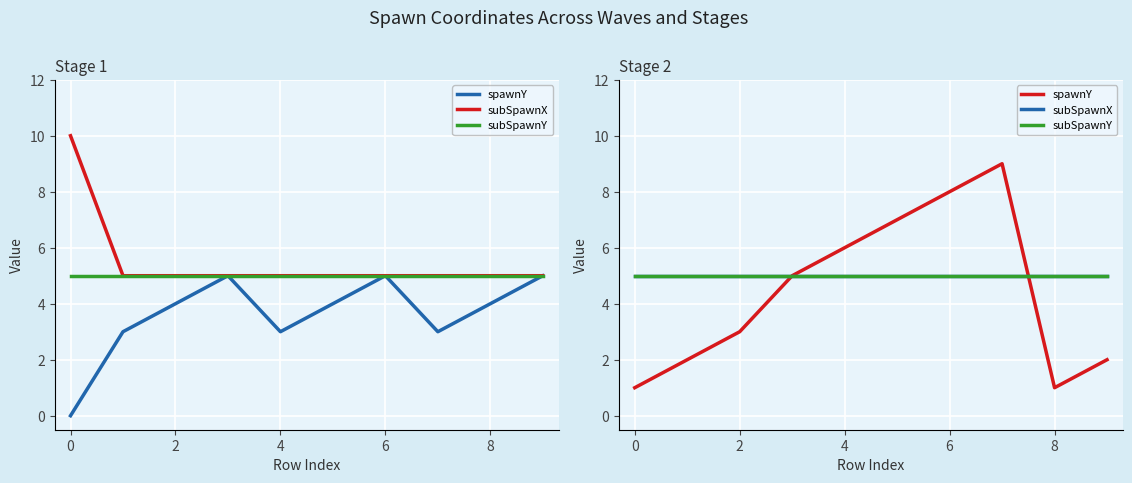

The subSpawnY series shows 5 at 8. True or false?

True